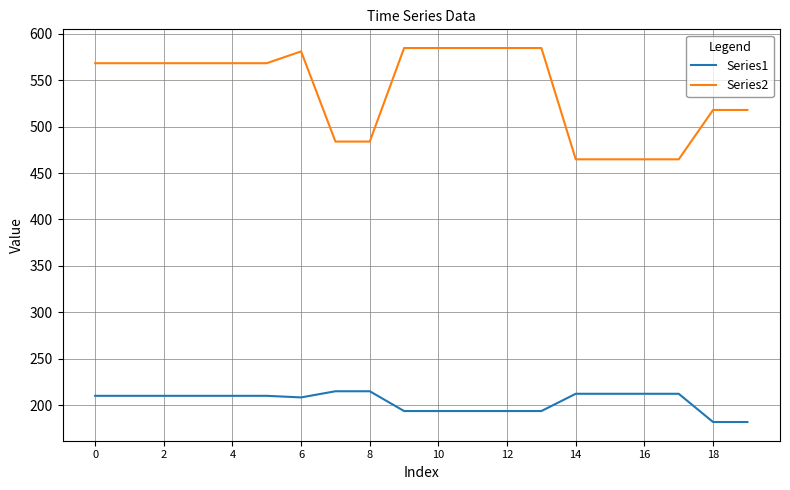

What is the average value of the Series2 series?

539.0